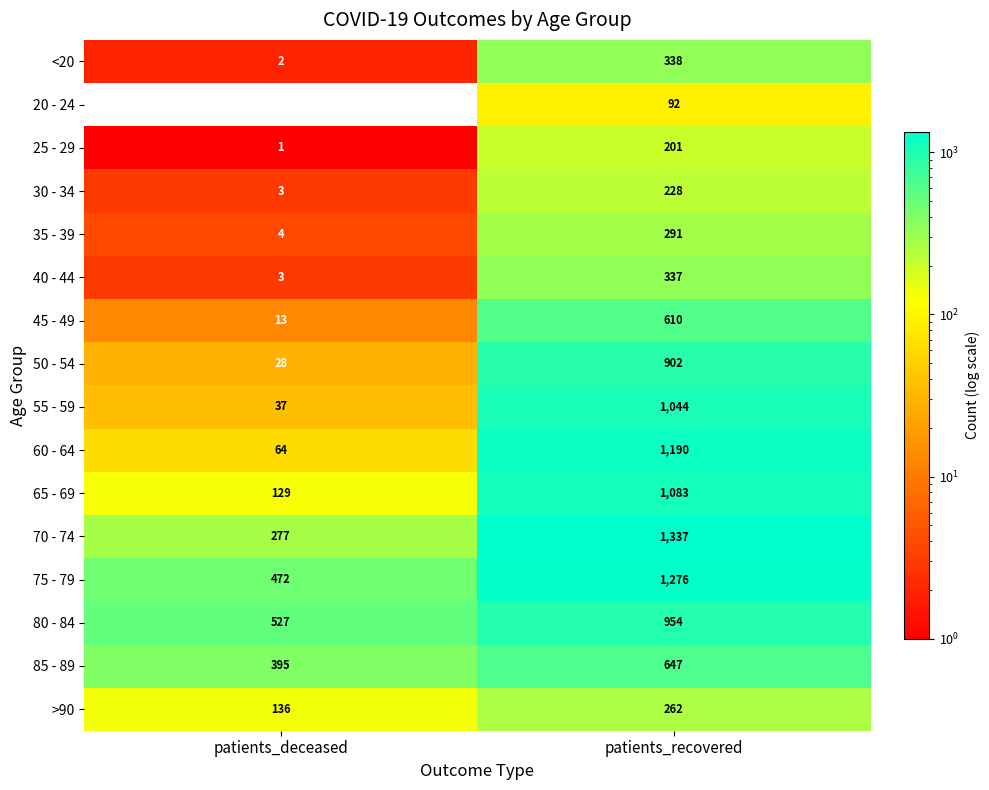

Which series has the largest range (max minus min)?

60 - 64